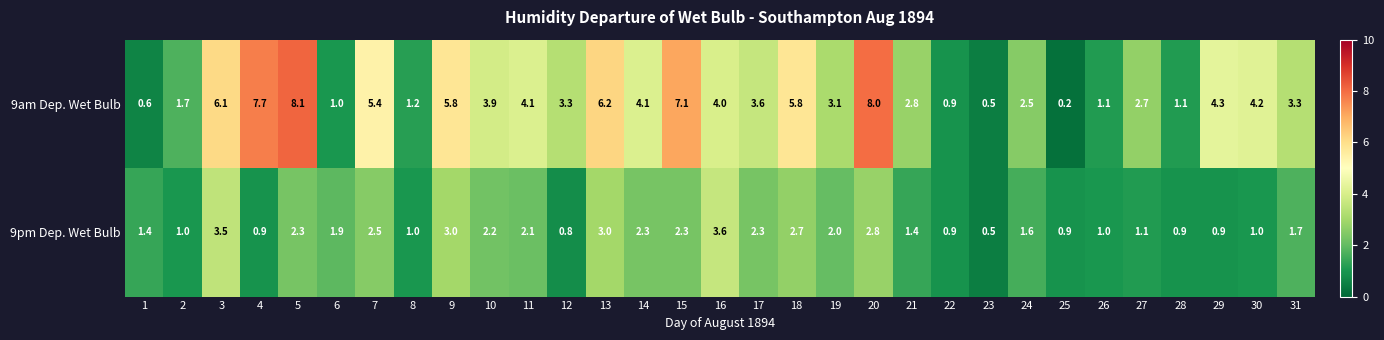

What is the lowest value of the 9pm Dep. Wet Bulb series?

0.5